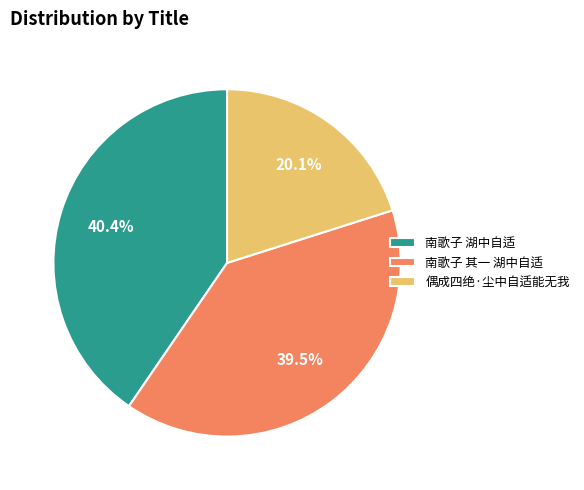

Is it true that 偶成四绝·尘中自适能无我 is 20% of the pie?

True